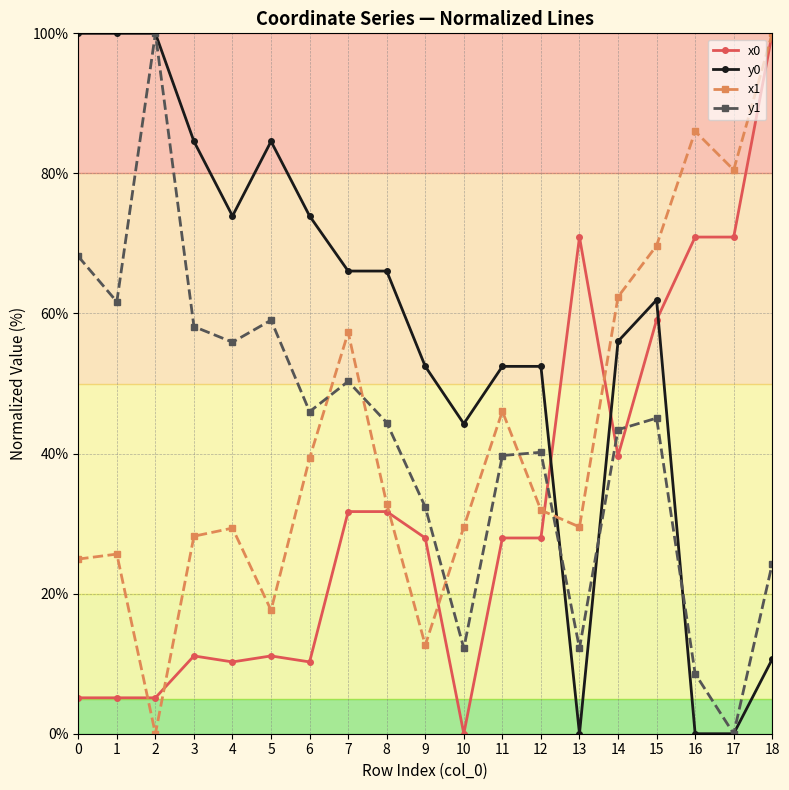

Is the value of x0 at 14 greater than the value of x1 at 4?

Yes